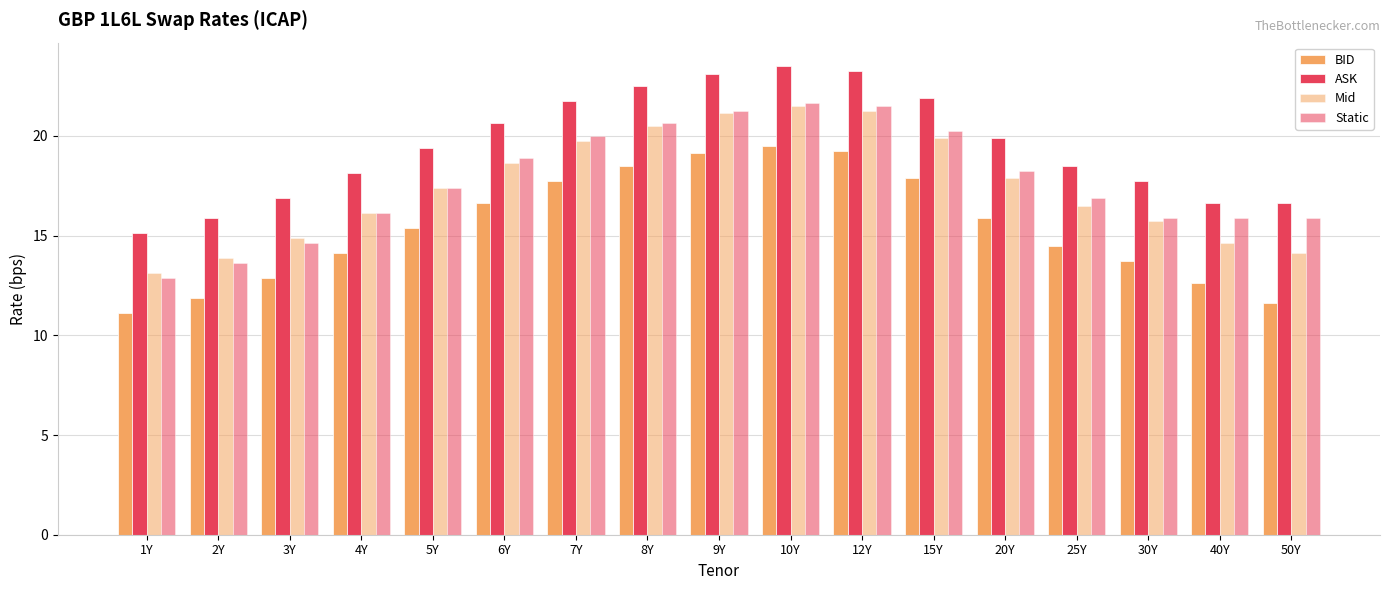

Which has a higher value, 1Y or 12Y?

12Y